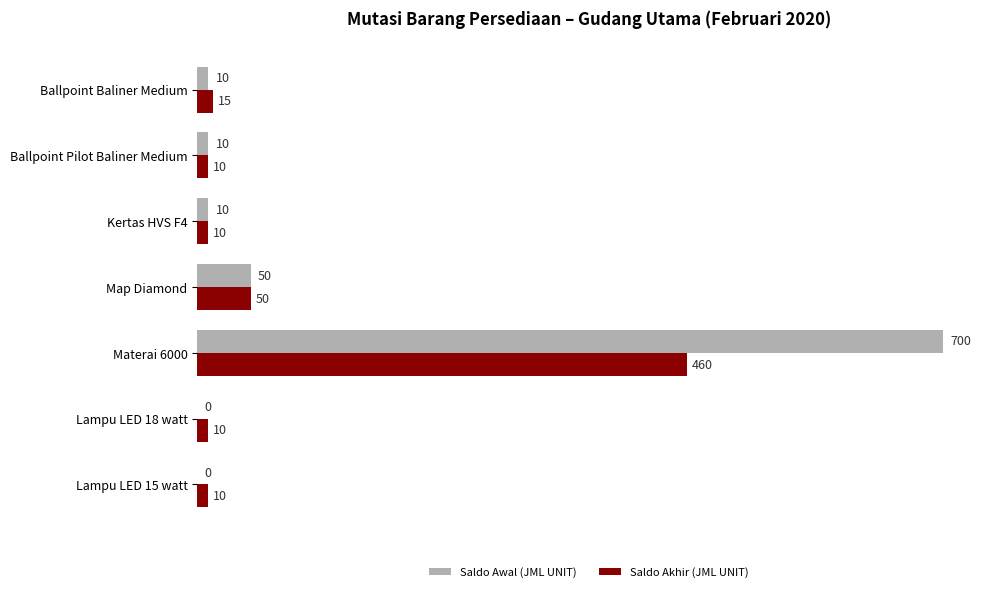

What value does the Saldo Akhir (JML UNIT) series have at Map Diamond, to the nearest 50?

50